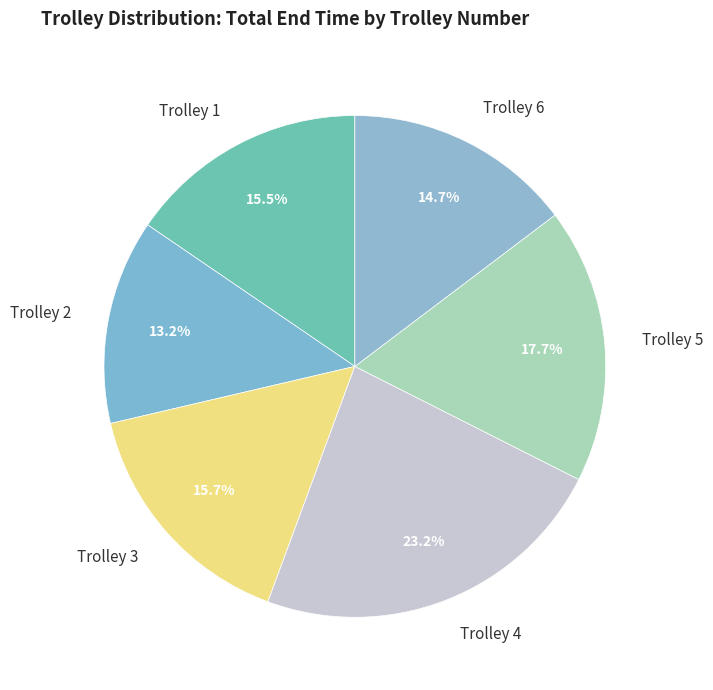

What is the smallest slice in the pie chart?

Trolley 2